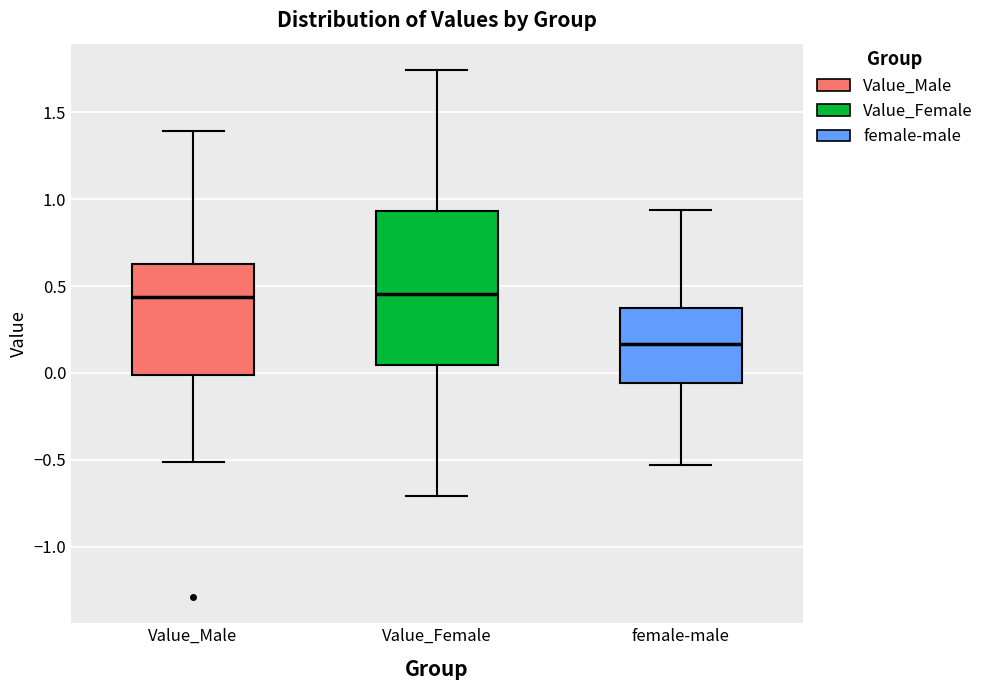

Which box's median line is the lowest?

female-male